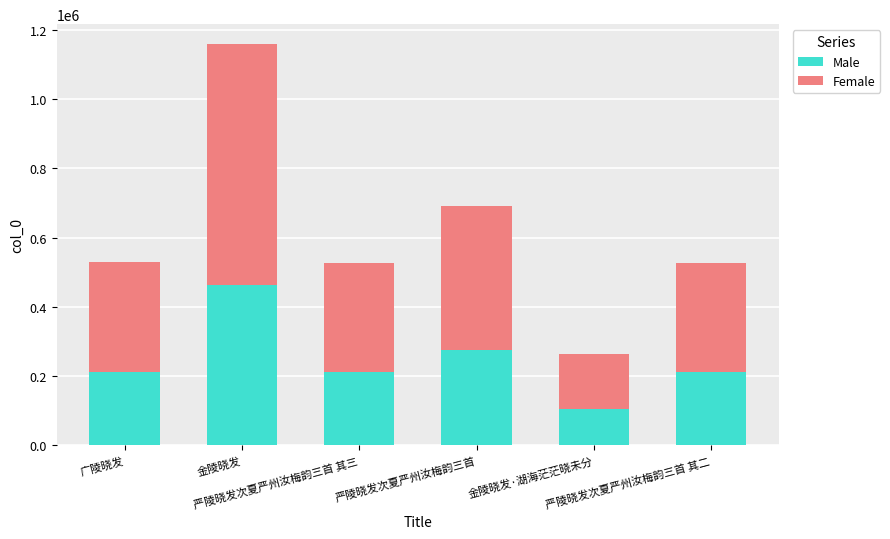

What is the difference between the maximum and minimum values in the Male series?

357139.6